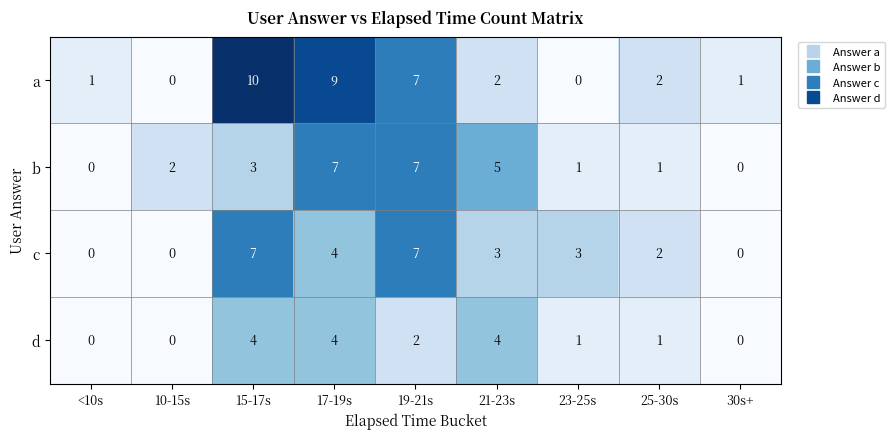

Between 15-17s and 30s+, which series saw the biggest shift?

a